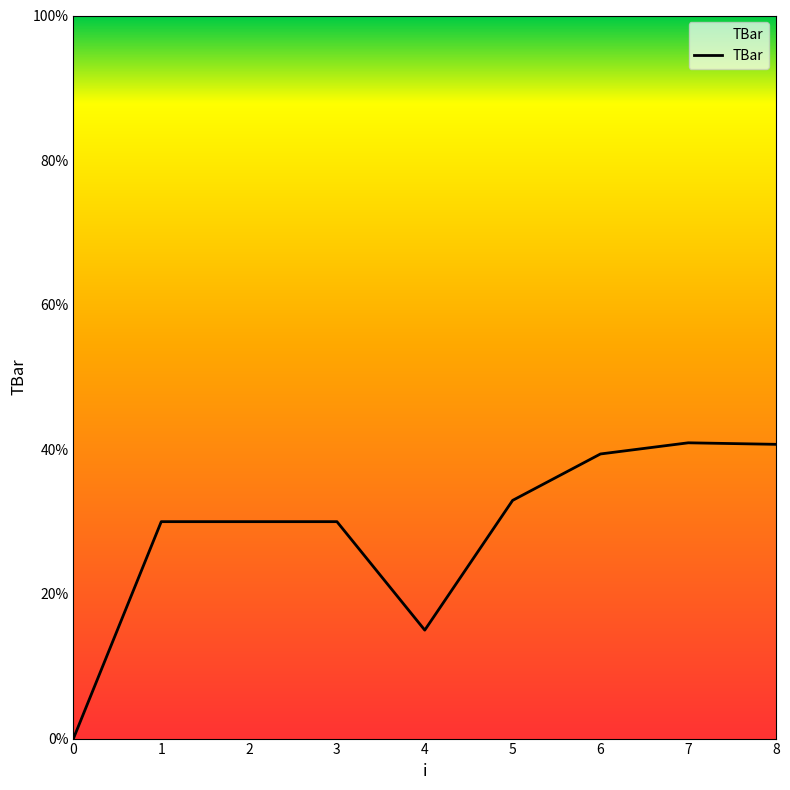

Read the value at 7.

40.9